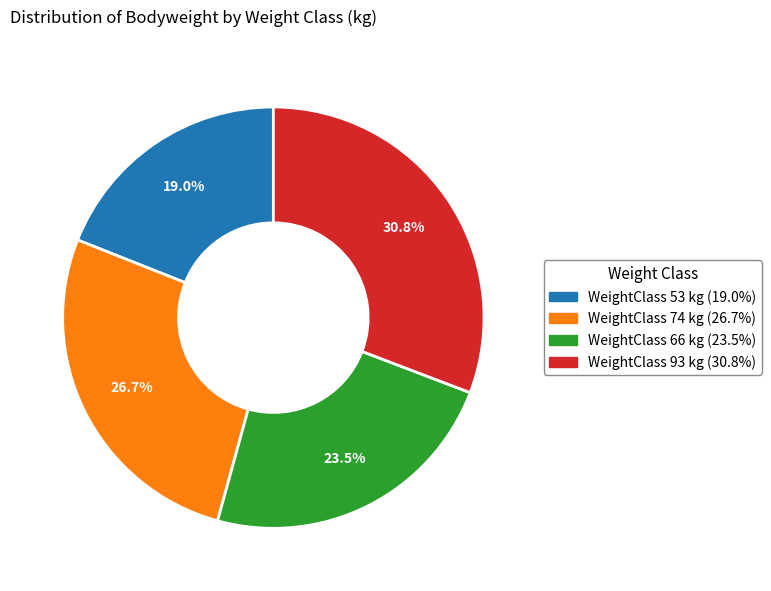

Is there any slice that represents more than half of the pie?

No